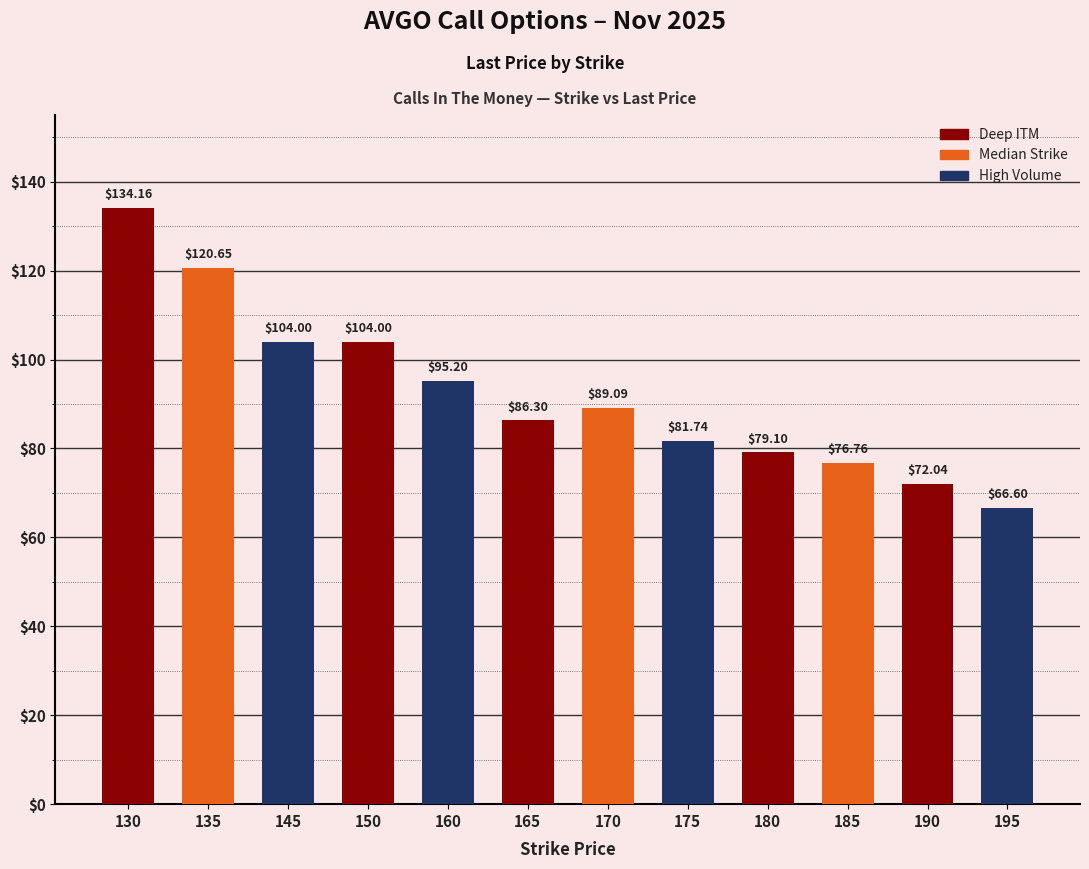

Reading left to right, list all the values displayed in this chart.

134.2	120.7	104.0	104.0	95.2	86.3	89.1	81.7	79.1	76.8	72.0	66.6